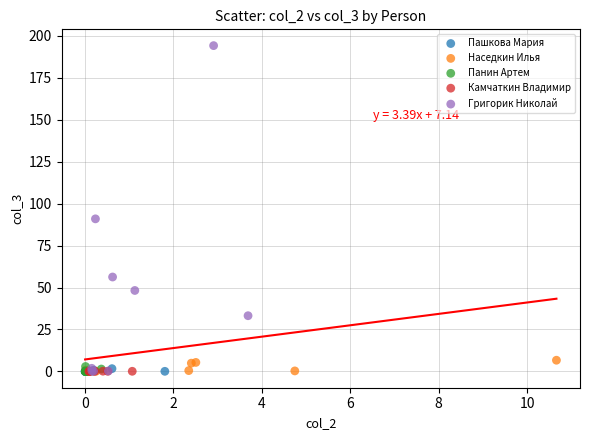

Which series has the largest Y range (max minus min)?

Григорик Николай